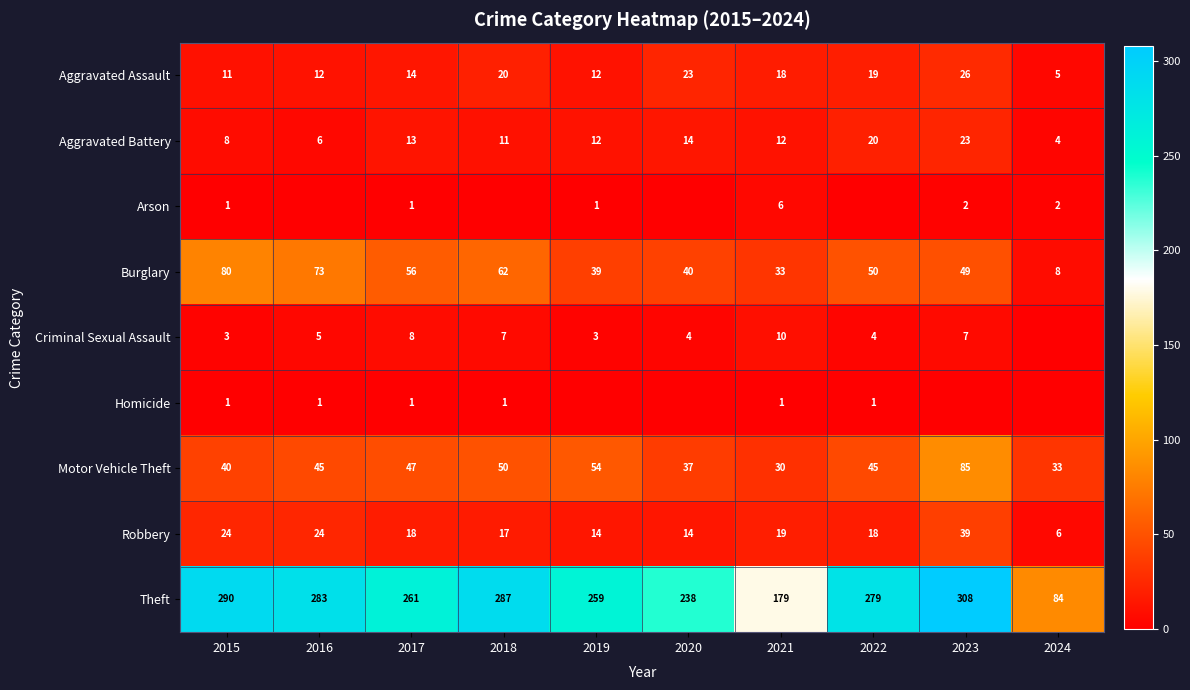

At which category is the sum across all series the highest?

2023